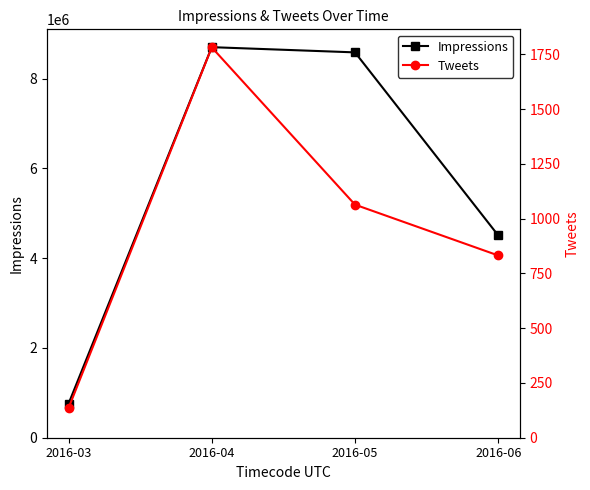

True or false: Tweets and Impressions intersect in this chart.

False